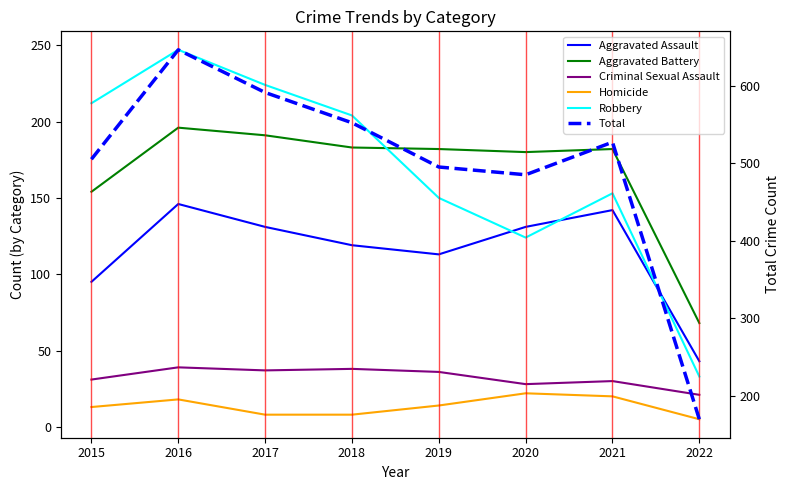

Reading left to right, transcribe all the data shown in this chart.

Aggravated Assault: 95	146	131	119	113	131	142	43
Aggravated Battery: 154	196	191	183	182	180	182	68
Criminal Sexual Assault: 31	39	37	38	36	28	30	21
Homicide: 13	18	8	8	14	22	20	5
Robbery: 212	247	224	204	150	124	153	33
Total: 505	646	591	552	495	485	527	170